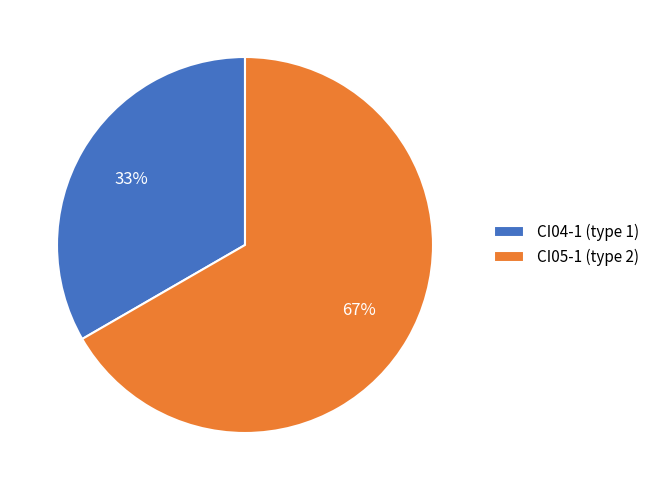

Count the number of slices in the pie.

2